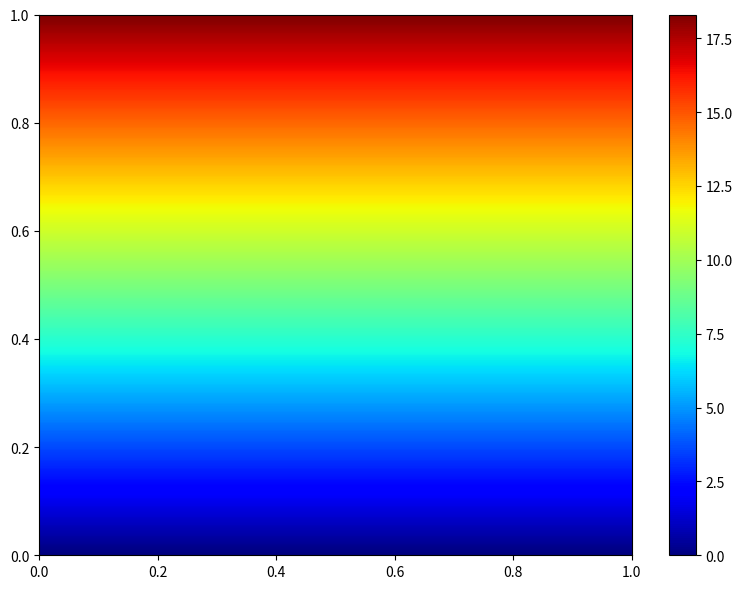

What is the maximum value shown in the chart?

18.3